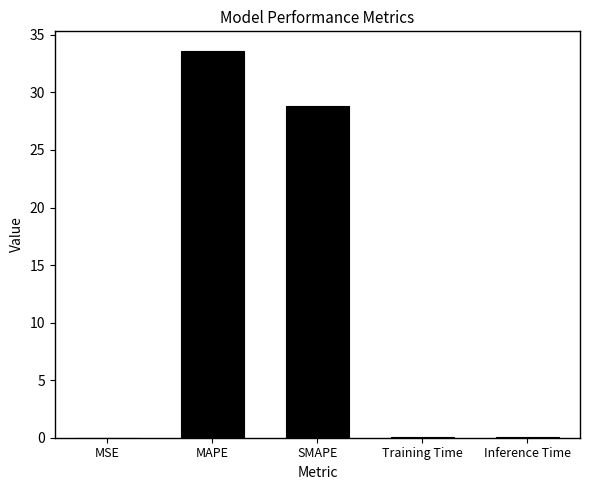

How many distinct data groups are displayed?

1